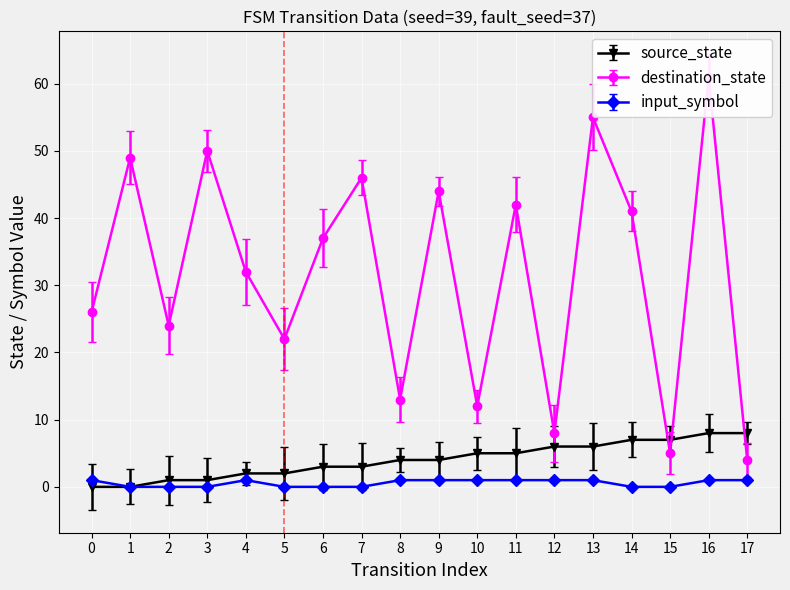

At 11, list the series in order from smallest to largest.

input_symbol_num, source_state, destination_state